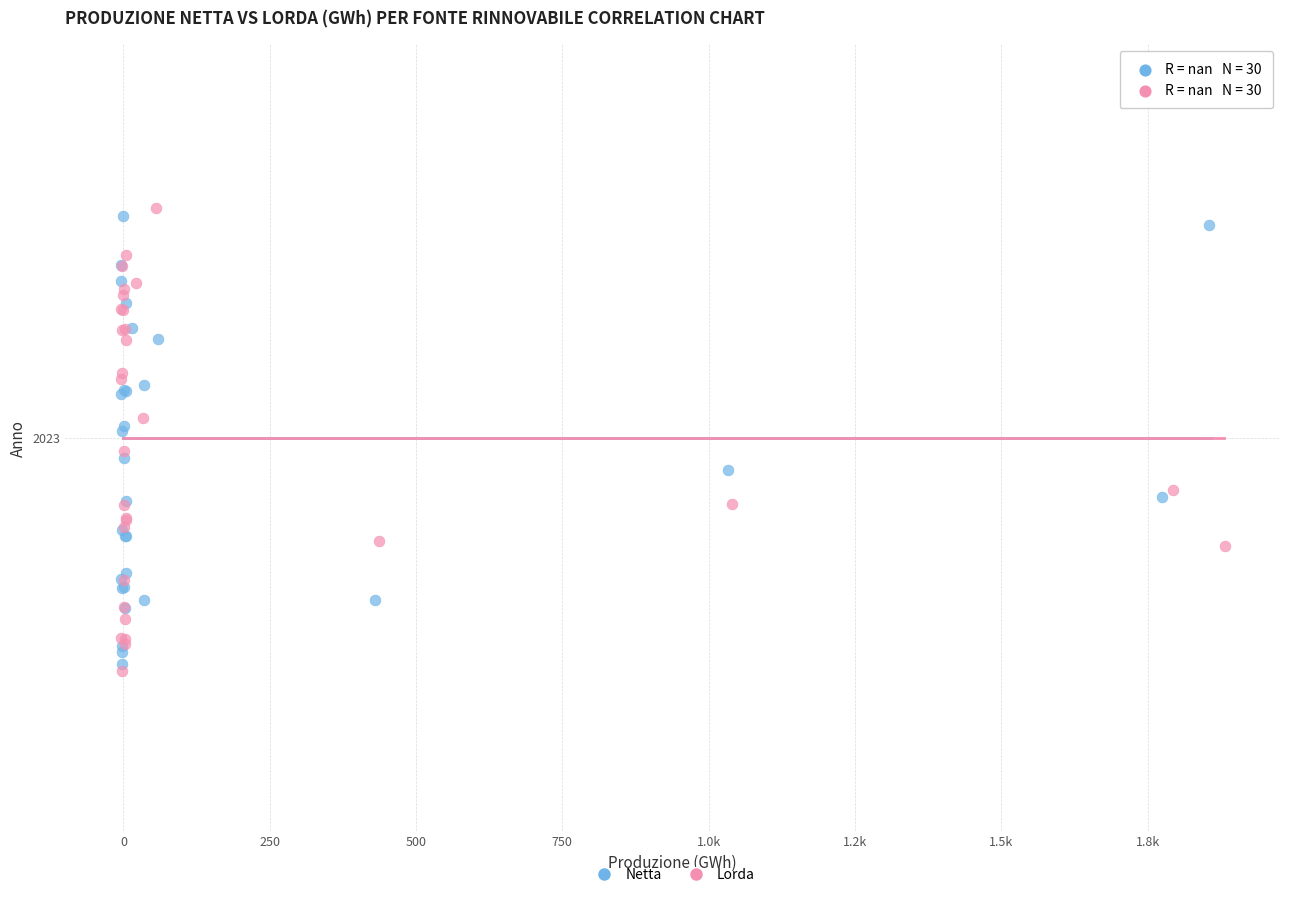

What are all the series names shown in the legend?

Netta, Lorda